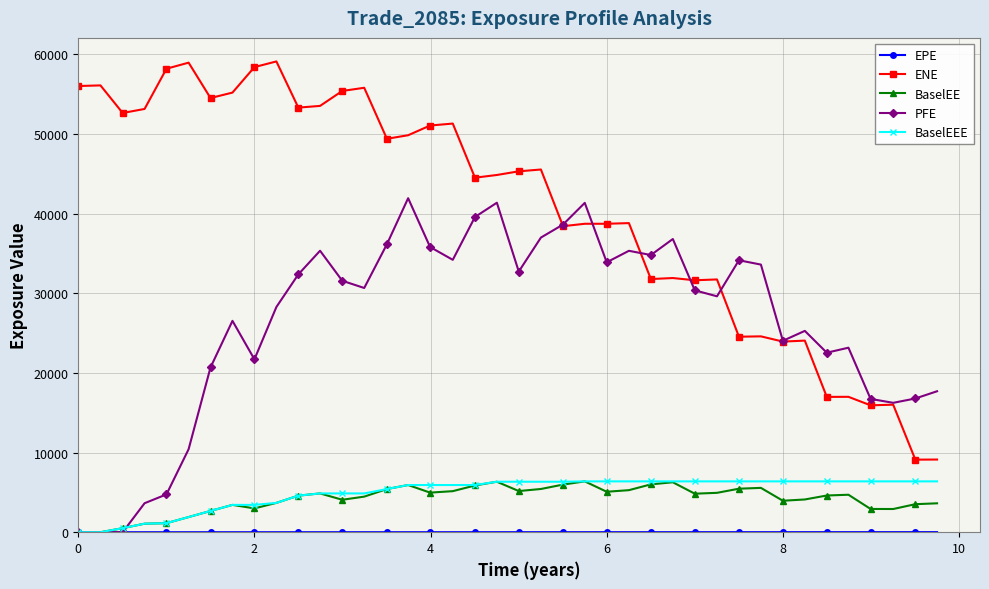

Does the chart display data point markers on the line(s)?

Yes